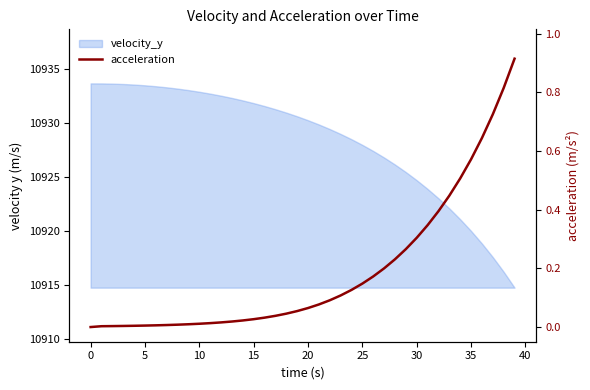

True or false: the data has more than 1 interior local peaks.

False